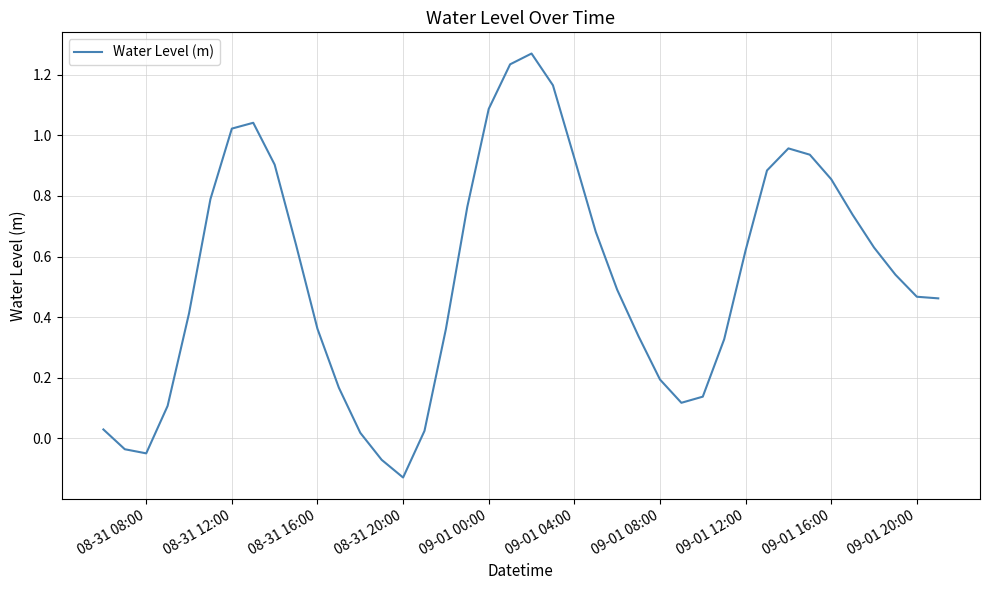

What is the average value?

0.5